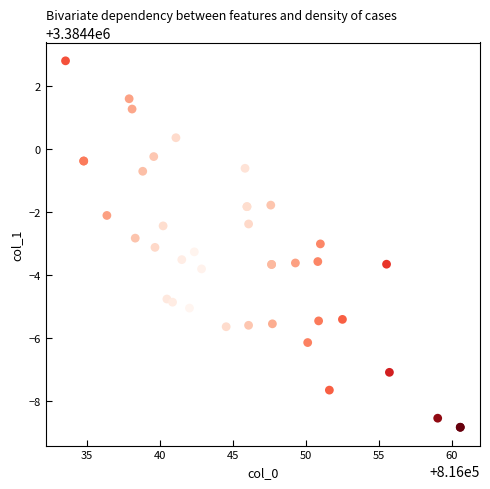

What Y value in the scatter plot is closest to 3384396?

3384396.2